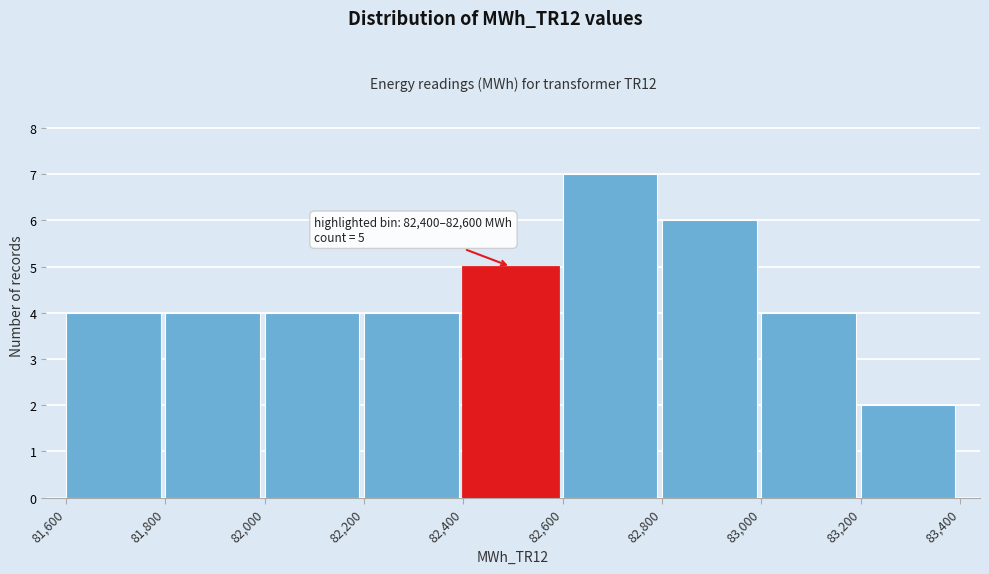

Which range on the x-axis has the tallest bar?

82,600 to 82,800